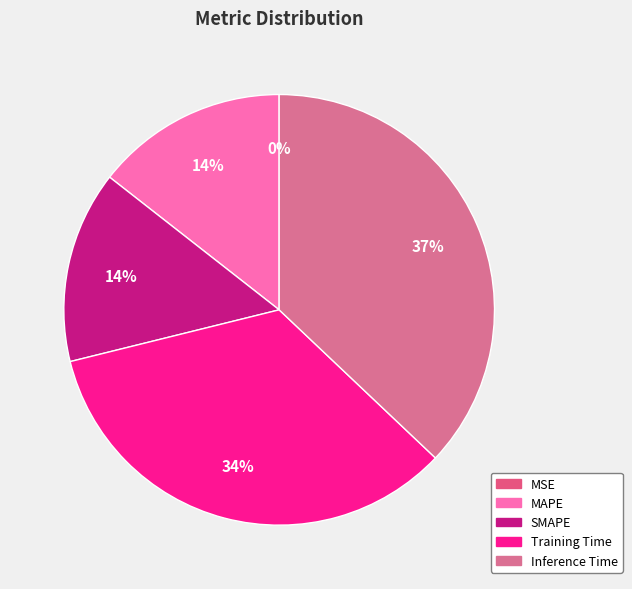

What percentage do SMAPE and Inference Time together represent?

51.5%